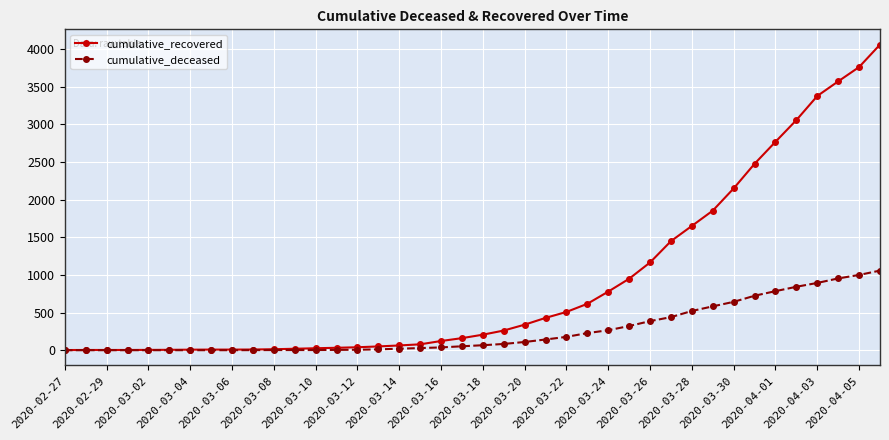

What is the highest value of the cumulative_deceased series?

1057